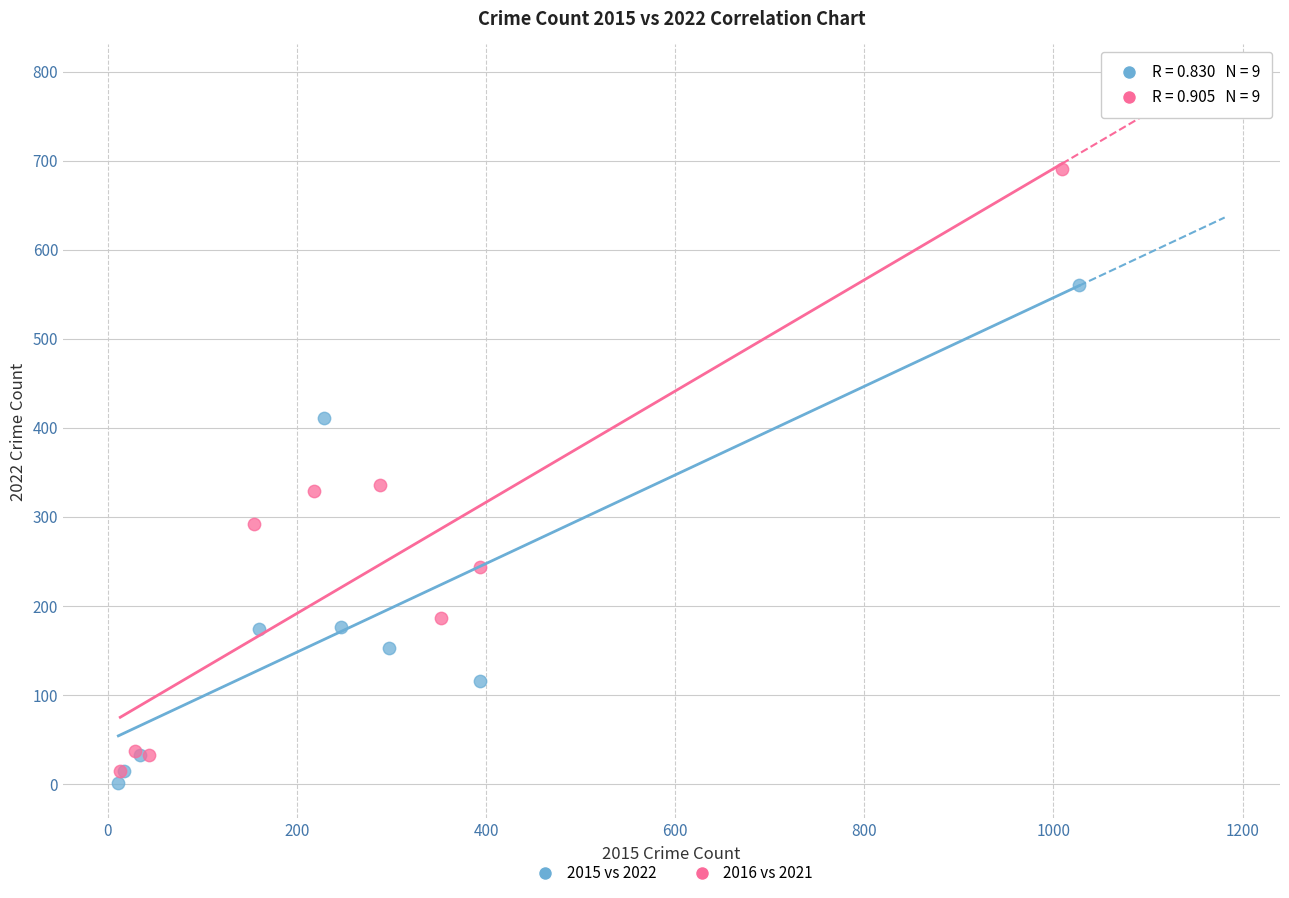

Which series reaches the minimum Y coordinate?

2015 vs 2022